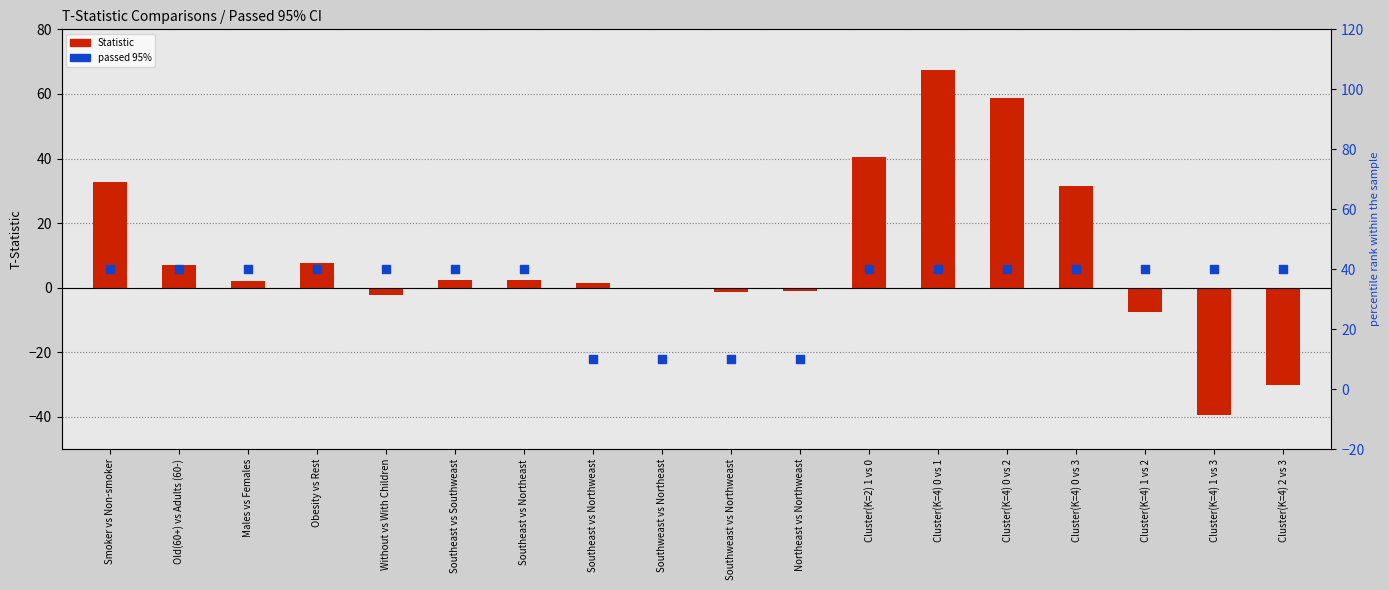

Which series has the widest spread of Y values?

Statistic